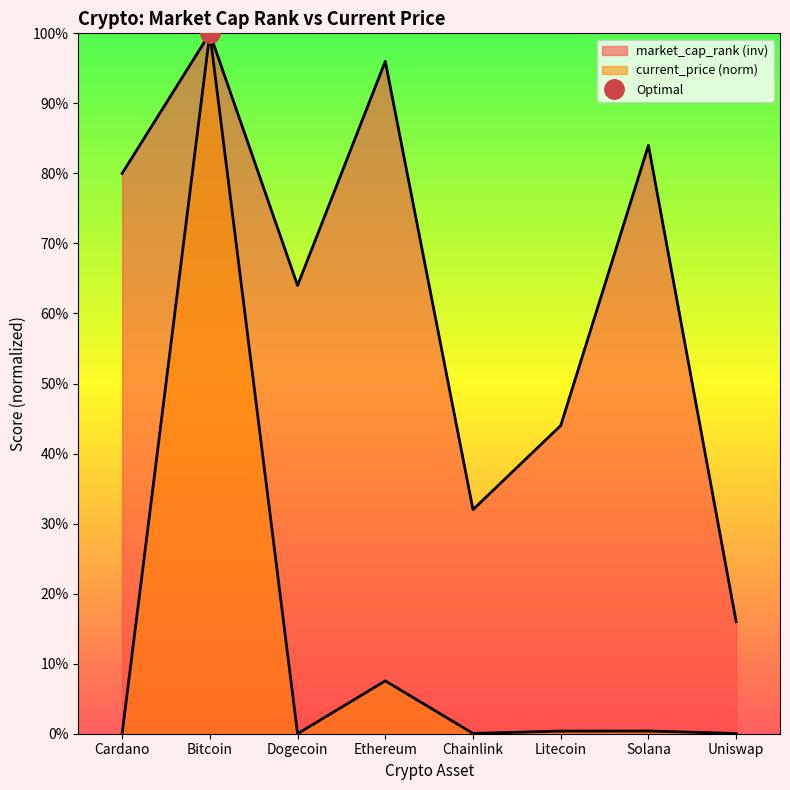

Which has a higher value, Uniswap or Cardano?

Uniswap